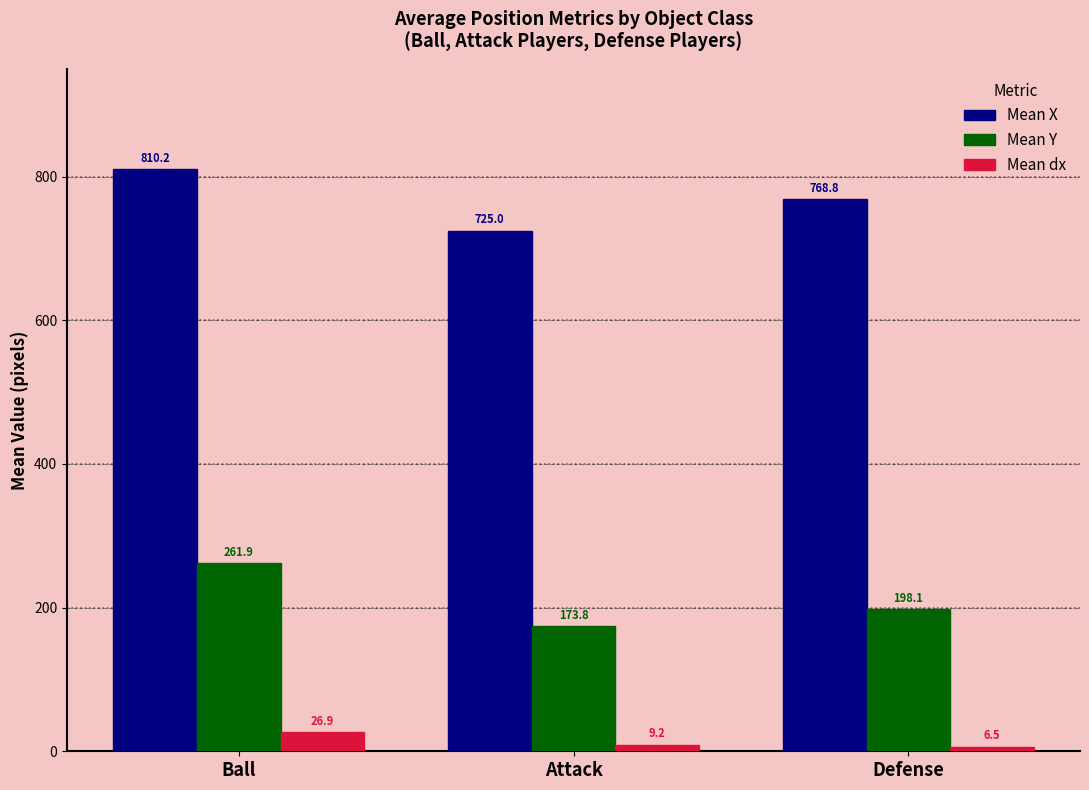

How many groups of bars are there?

3